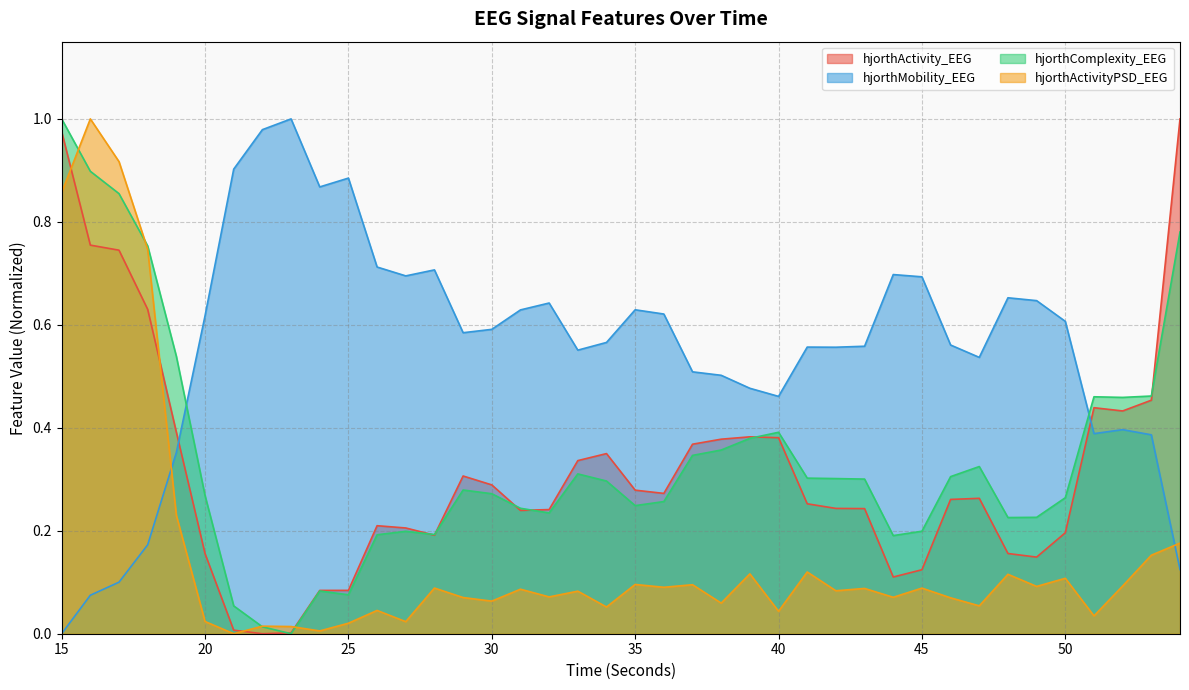

What is the difference between the highest and lowest values at 30?

0.5